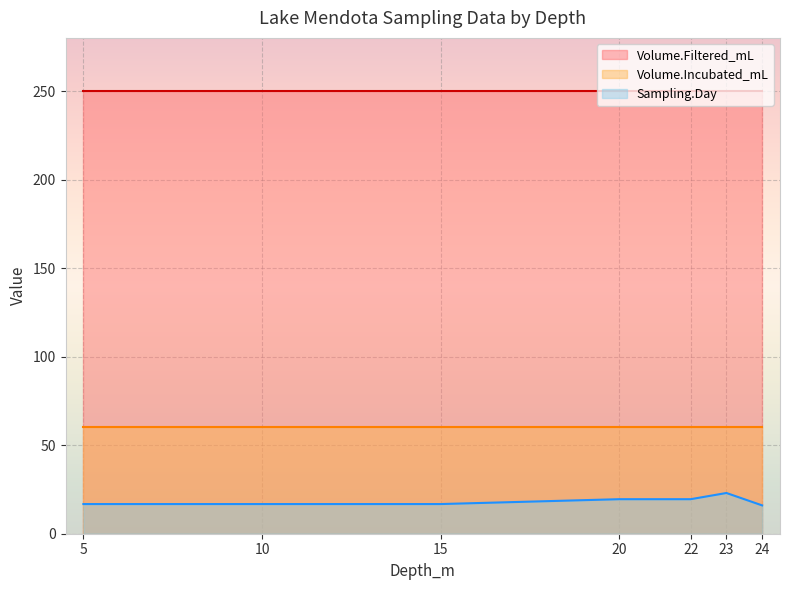

What is the lowest value of the Sampling.Day series?

16.0